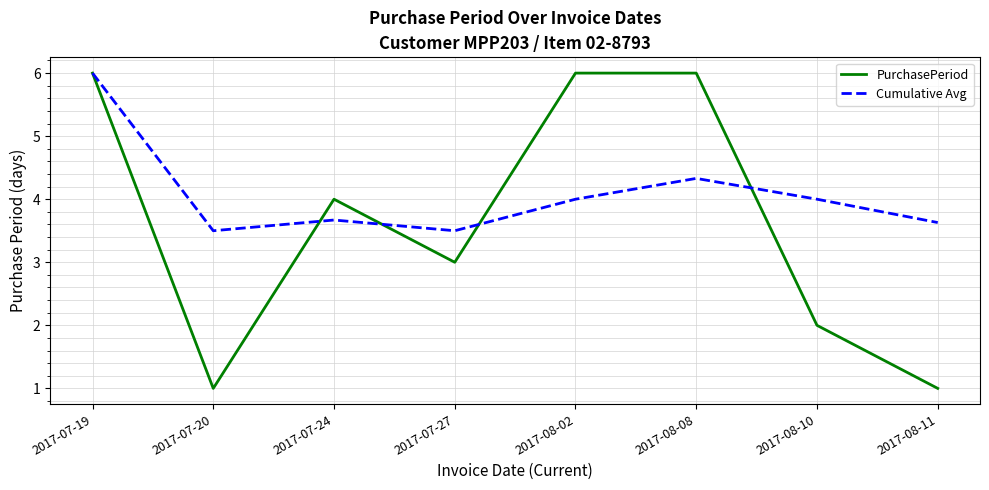

In Cumulative Avg, how many points are lower than both neighbors (excluding endpoints)?

2